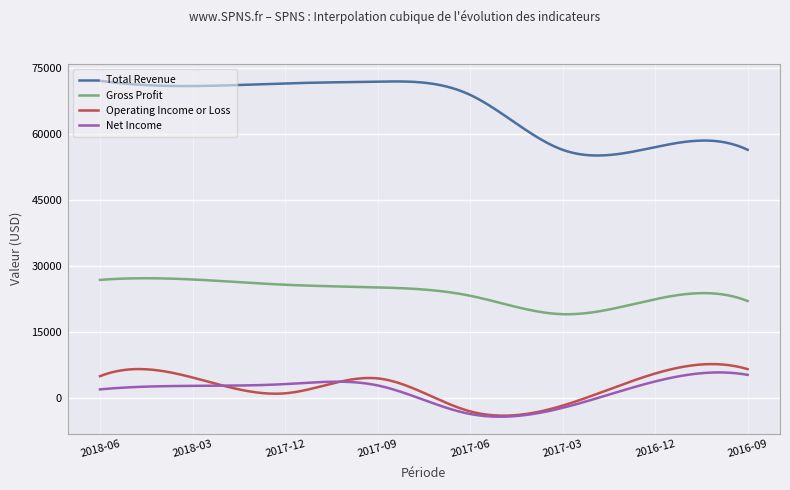

What is the minimum value shown in the chart?

-4225.1